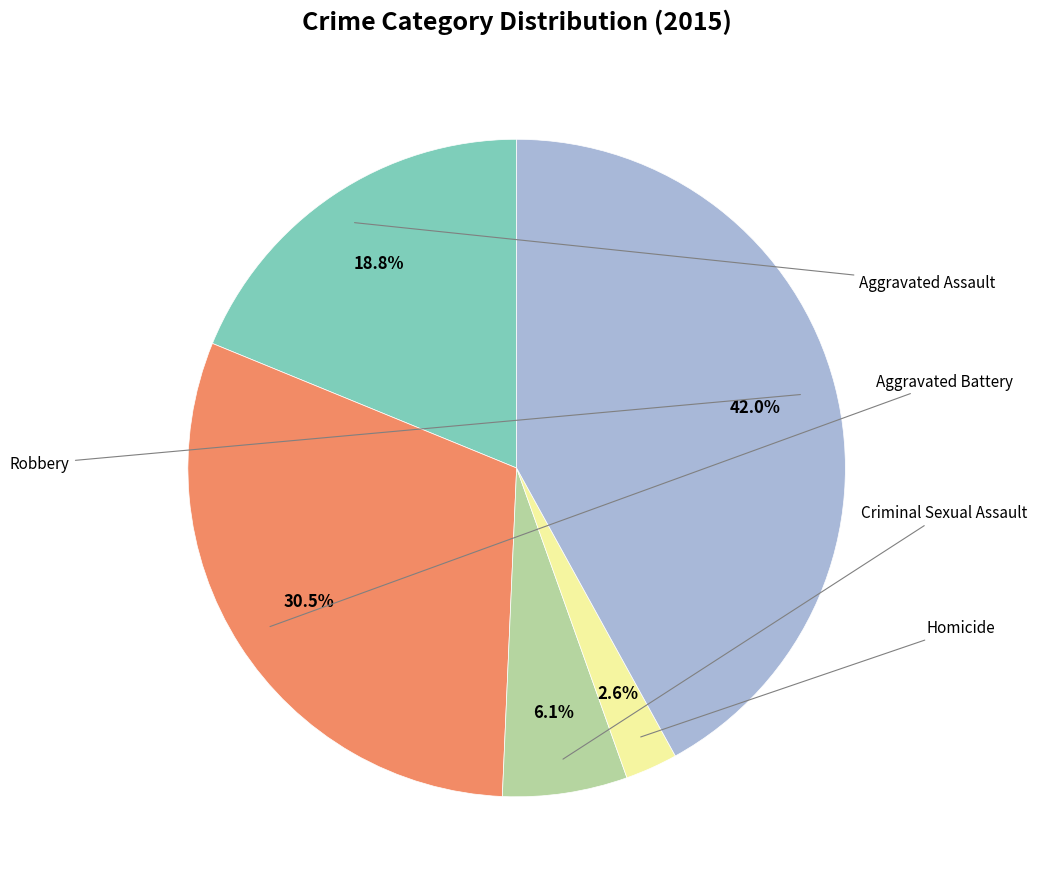

To the nearest percent, what portion does Robbery represent?

42%